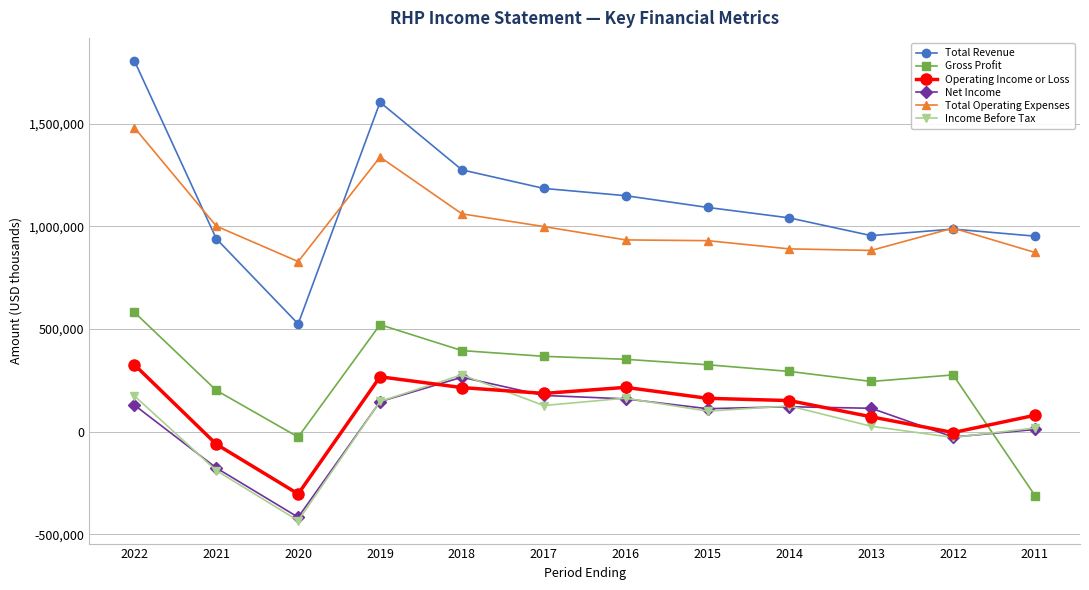

What is the difference between the maximum and minimum values in the Total Revenue series?

1281500